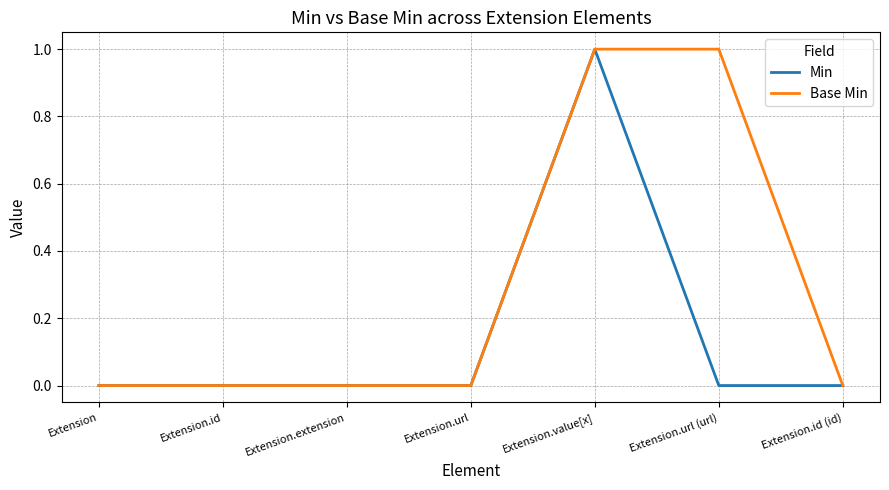

Which series has the largest total across all categories?

Base Min